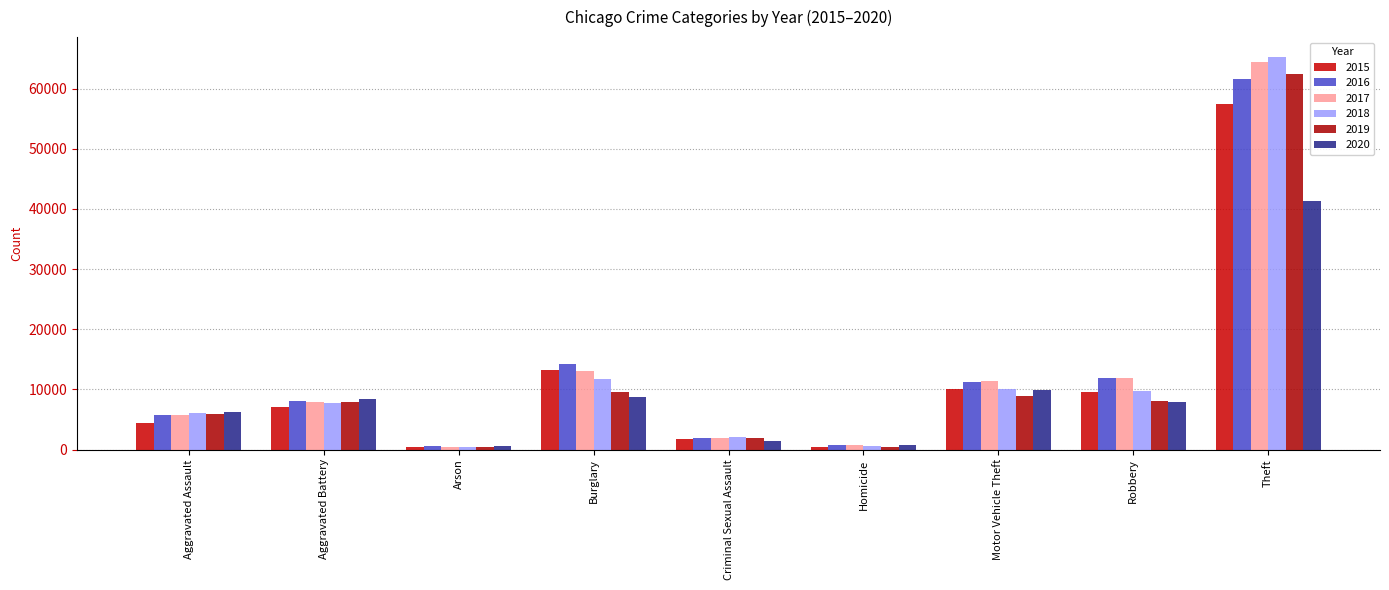

How many distinct data groups are displayed?

6